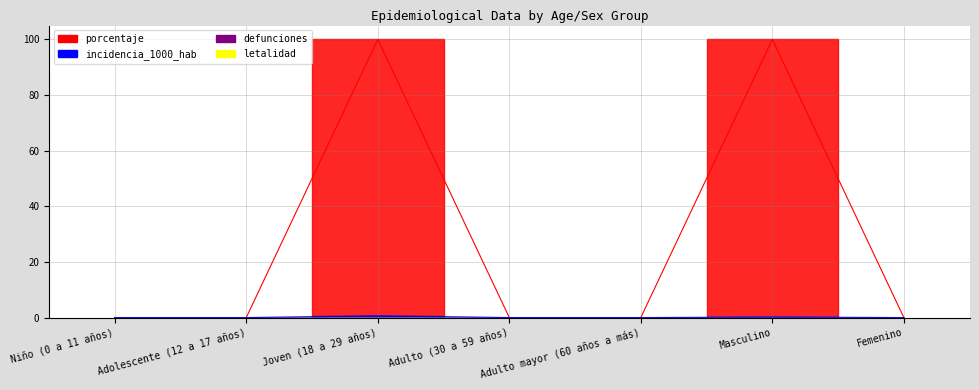

Is the value of incidencia_1000_hab at Femenino greater than the value of porcentaje at Niño (0 a 11 años)?

No